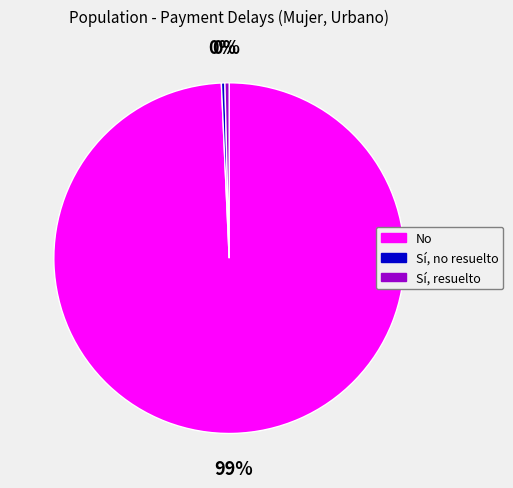

The No slice represents 88% of the pie. True or false?

False